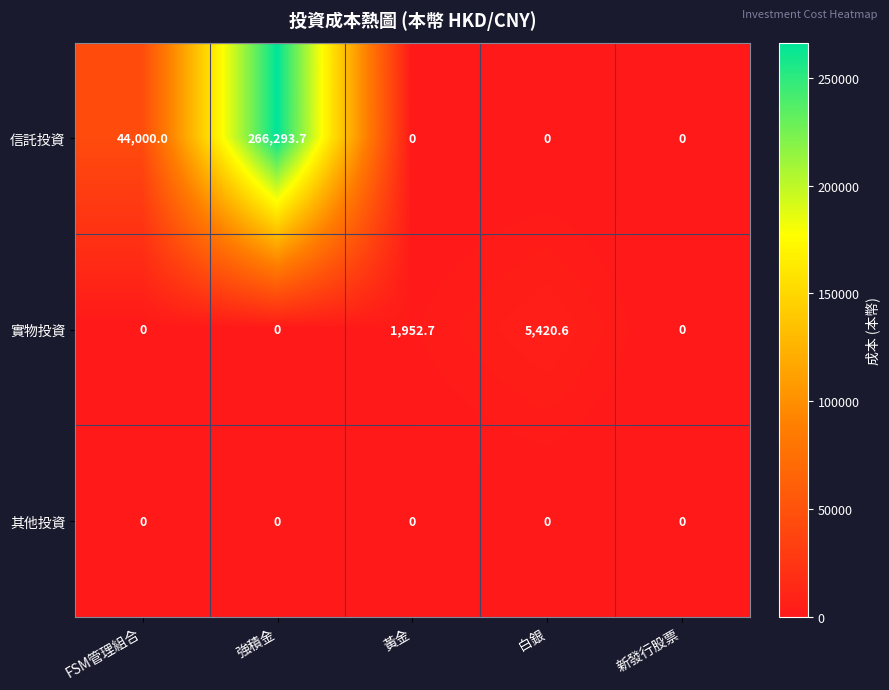

The value of 其他投資 at 新發行股票 is 0.0. True or false?

True